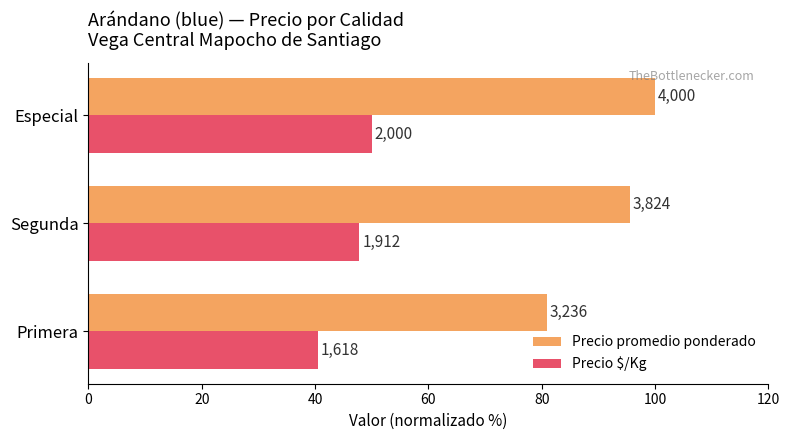

What are all the series names shown in the legend?

Precio promedio ponderado, Precio $/Kg